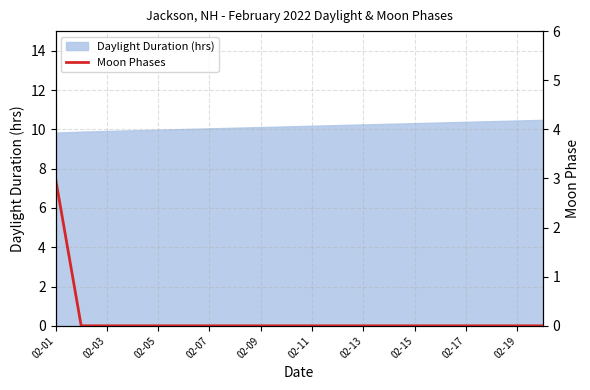

What is the highest value of the Daylight Duration (hrs) series?

10.5